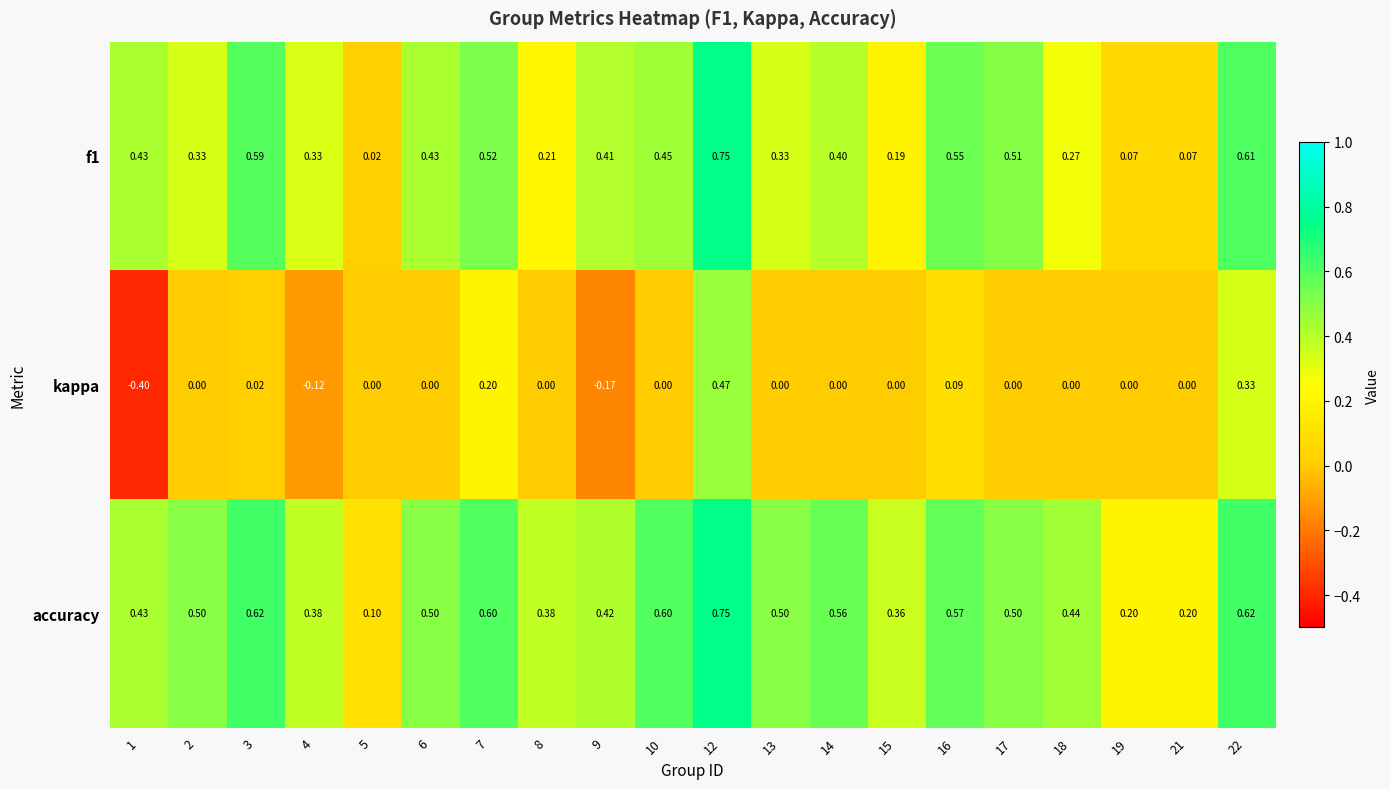

Which series has the largest total across all categories?

accuracy